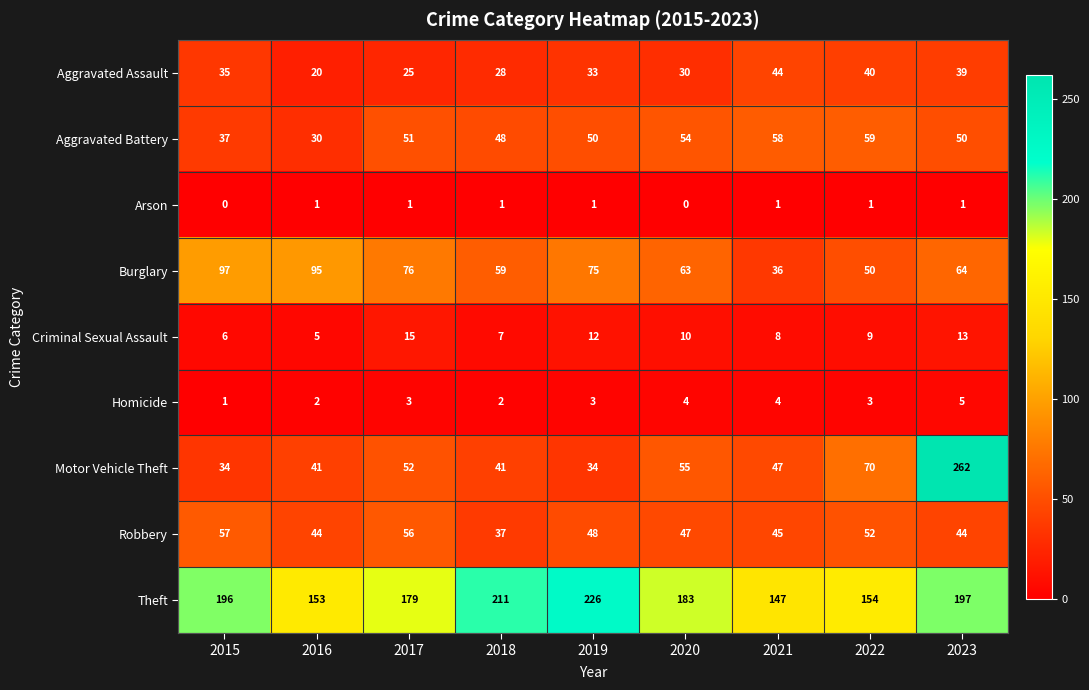

Read the Robbery value at 2017.

56